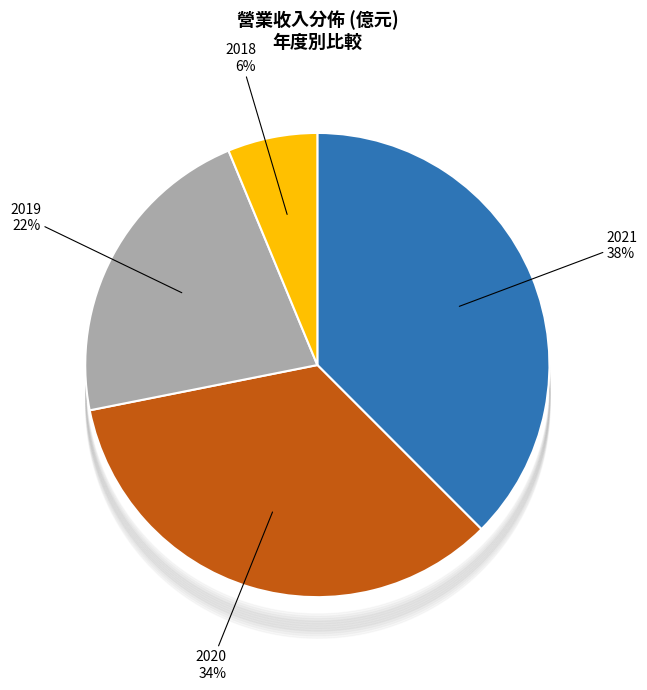

Is there a majority slice in this chart?

No